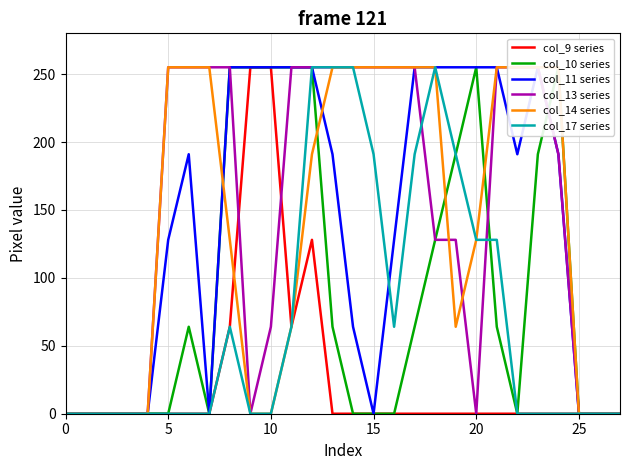

What is the highest value of the col_9 series series?

255